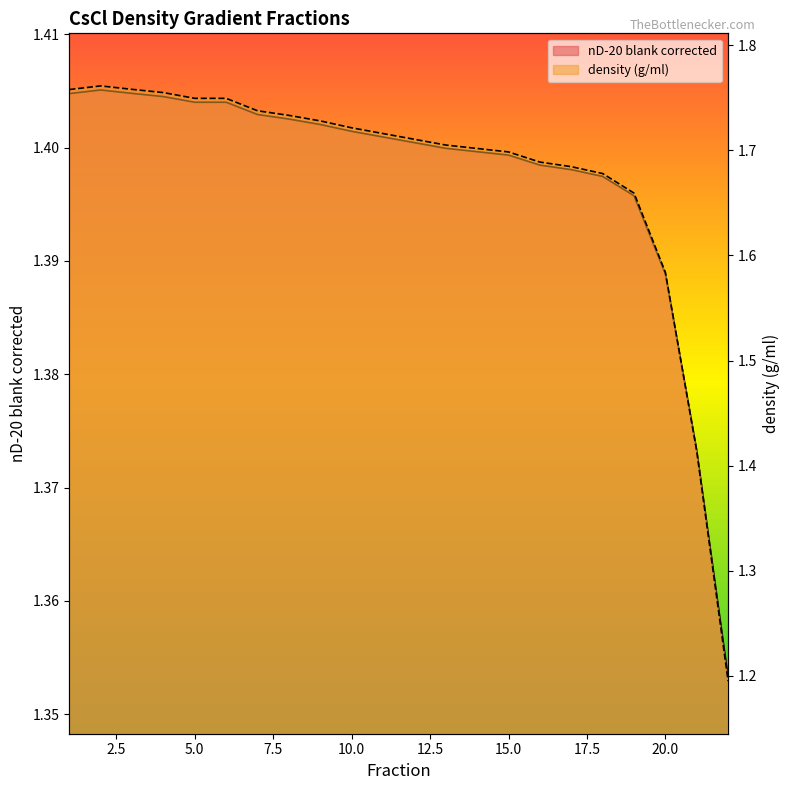

At how many categories does at least one series exceed 1?

22